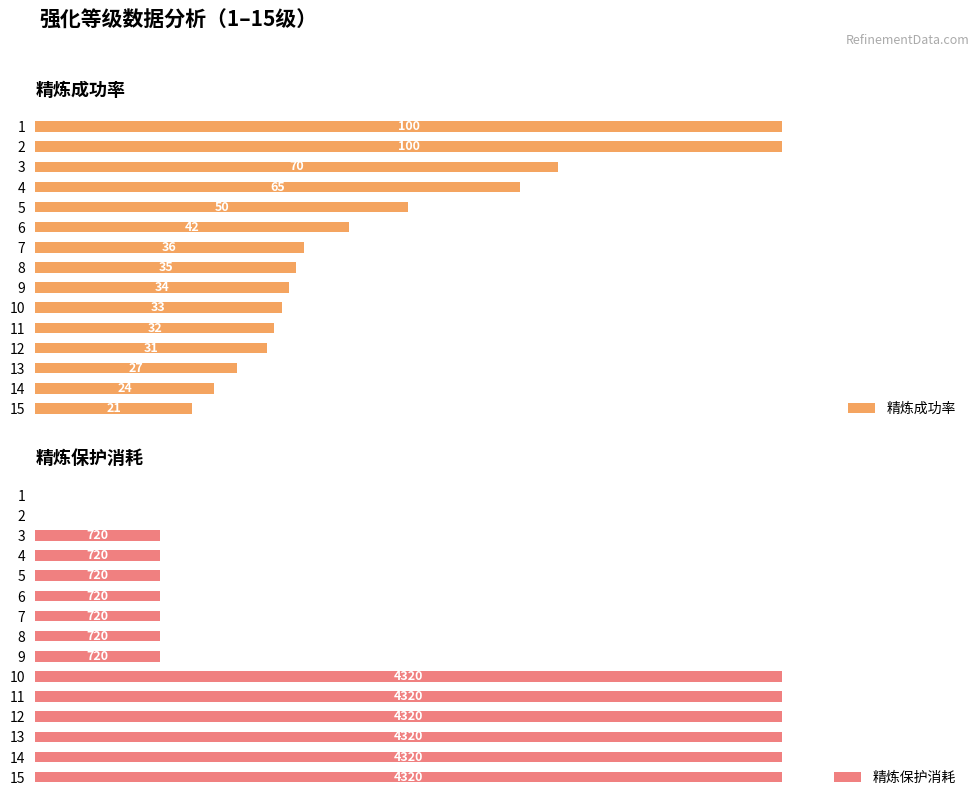

What position from the right is 11?

4